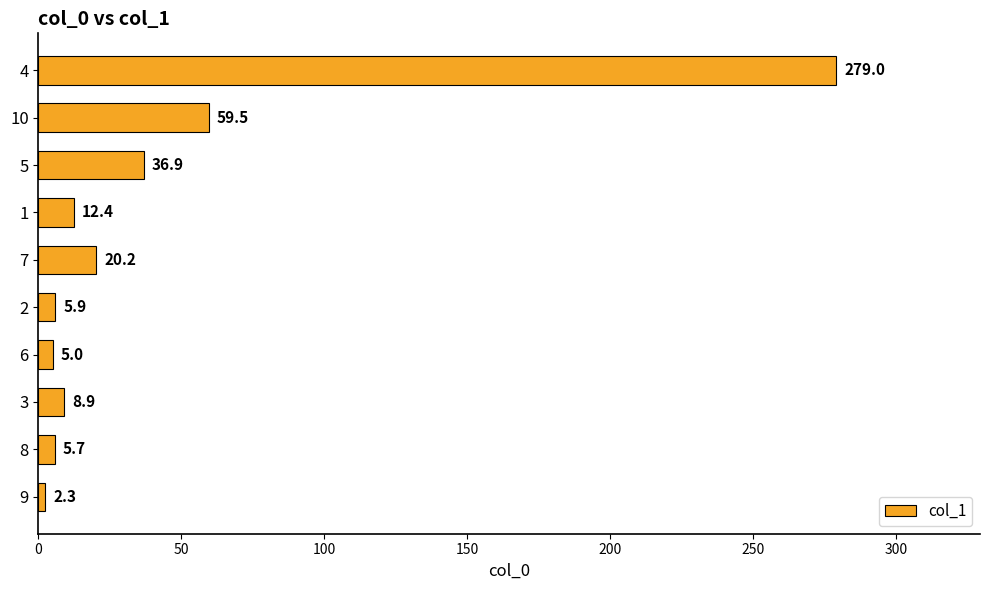

What is the maximum value shown in the chart?

279.0